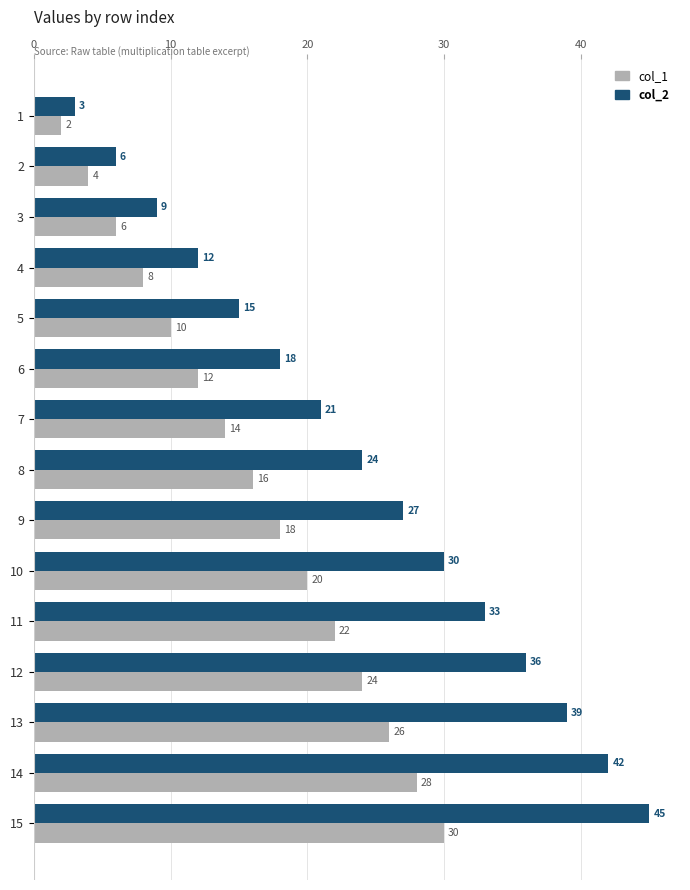

Is the value of col_1 at 8 greater than the value of col_2 at 12?

No